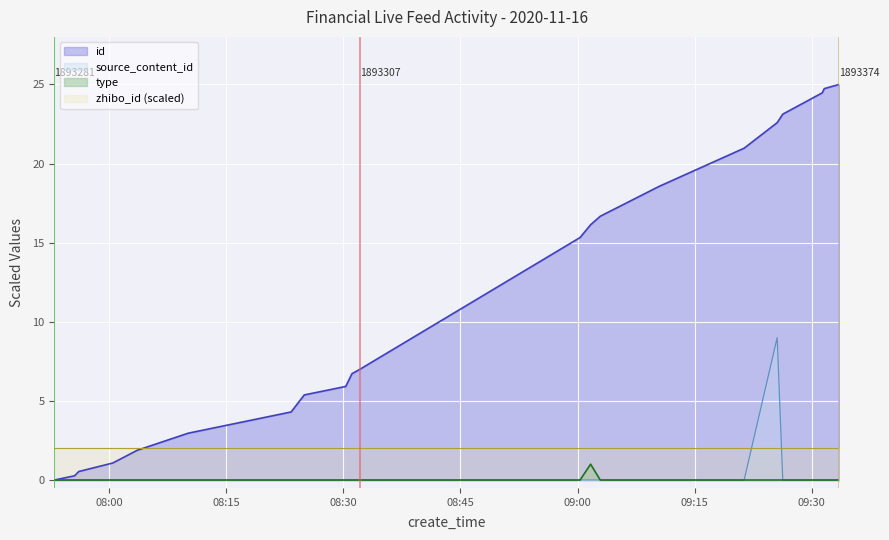

Which series has the largest total across all categories?

id